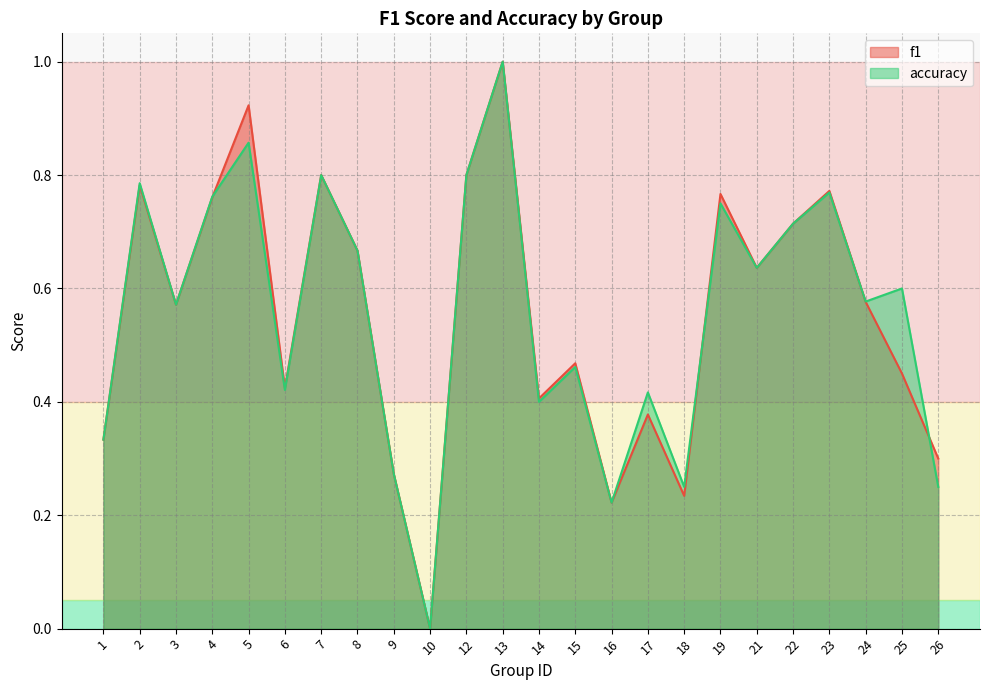

How many positive values does the f1 series have?

23